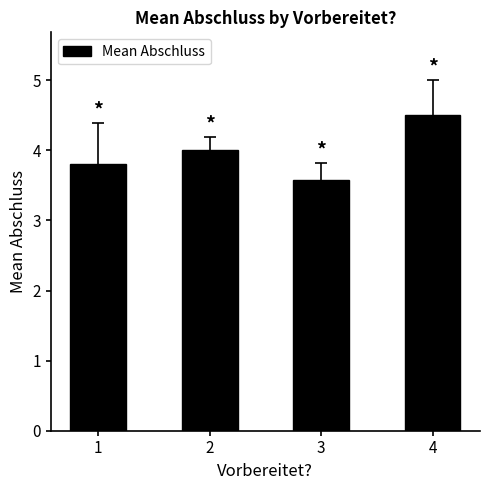

What is the sum of the values at 3 and 4?

8.1